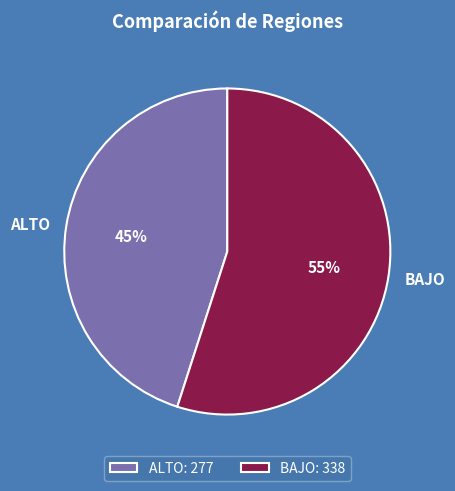

Is the sum of ALTO and BAJO greater than half?

Yes